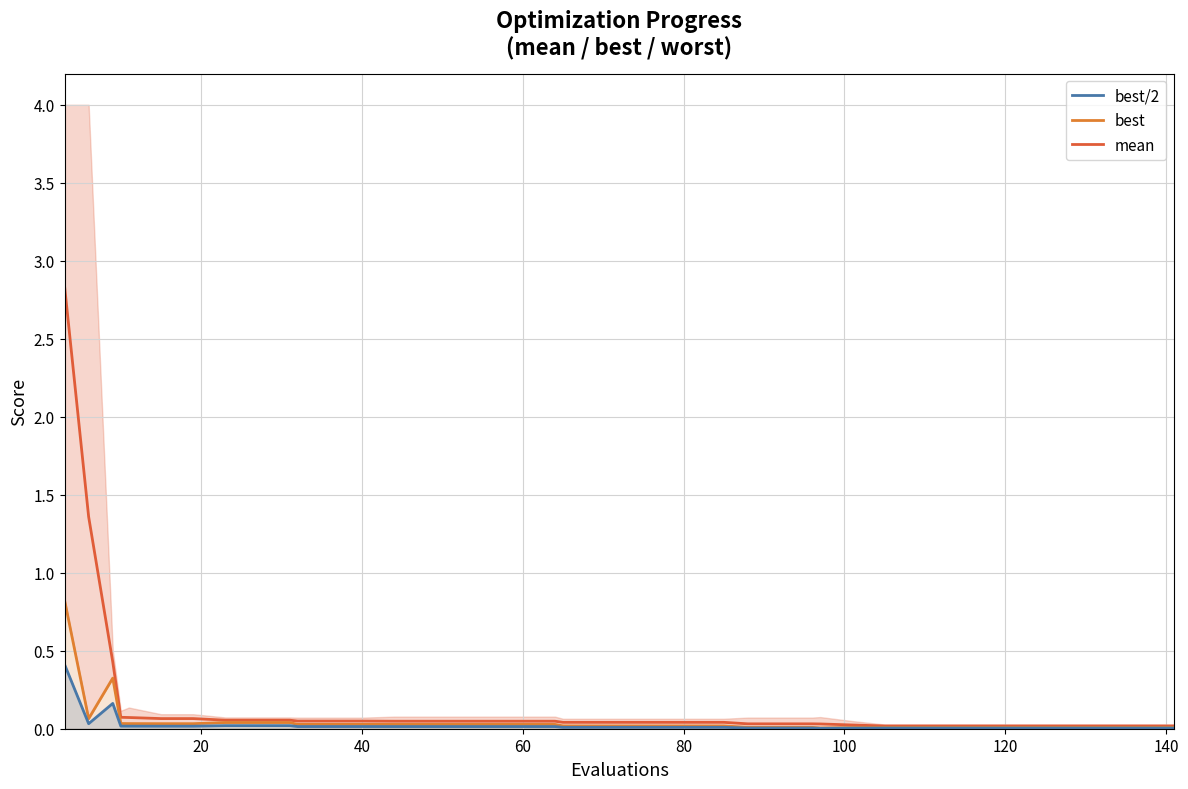

What is the greatest value displayed?

2.8